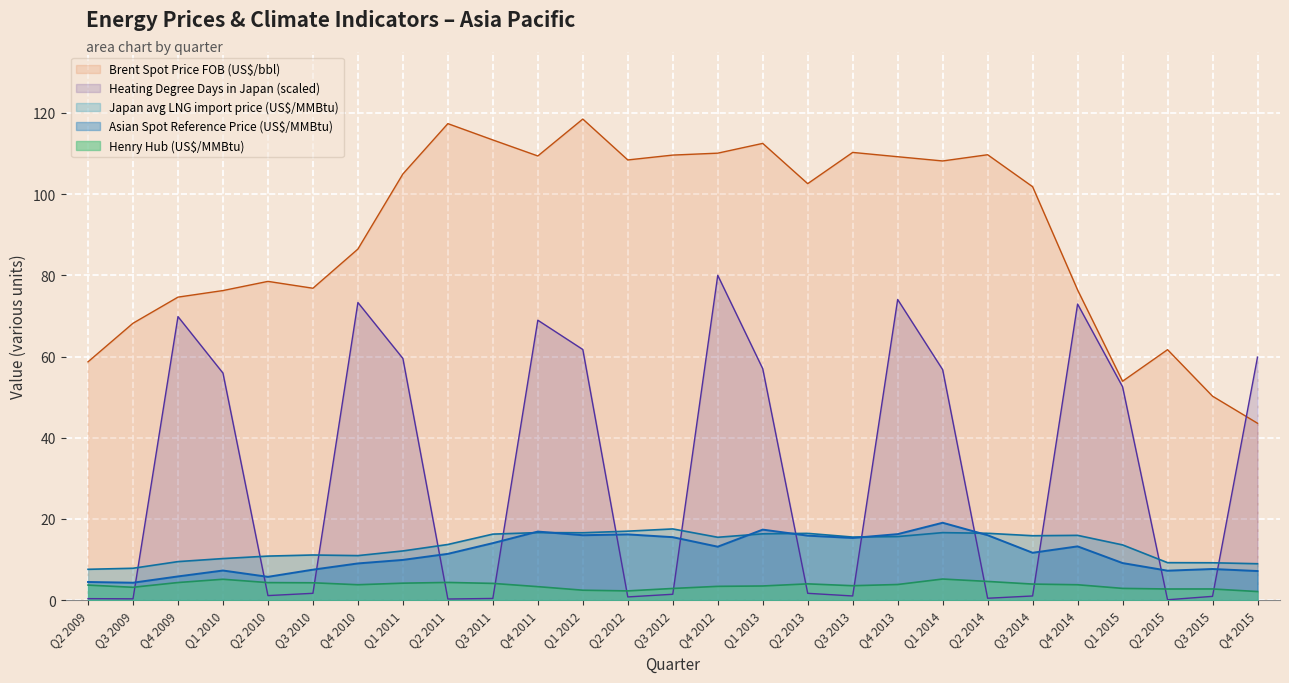

How many lines are shown in the chart?

5